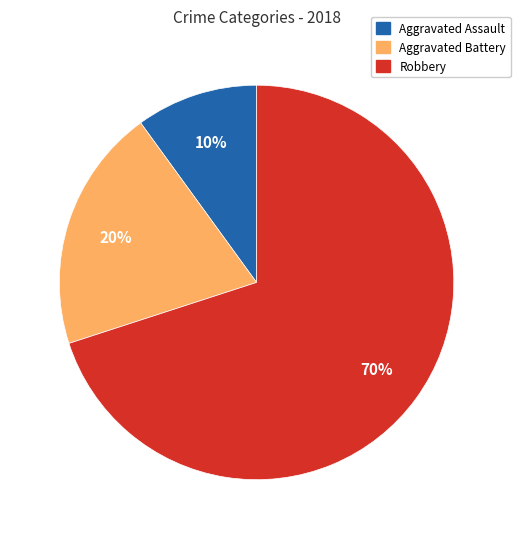

Is it true that Aggravated Assault is 22% of the pie?

False